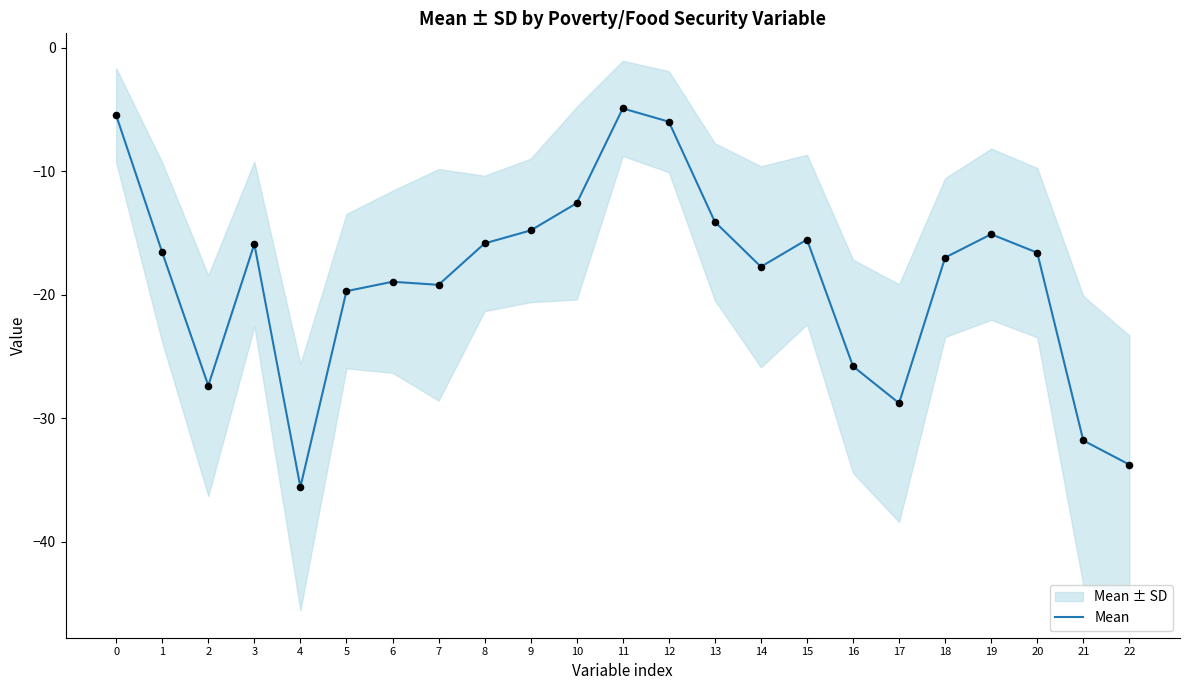

What is the change in value from 4 to 11?

+30.7